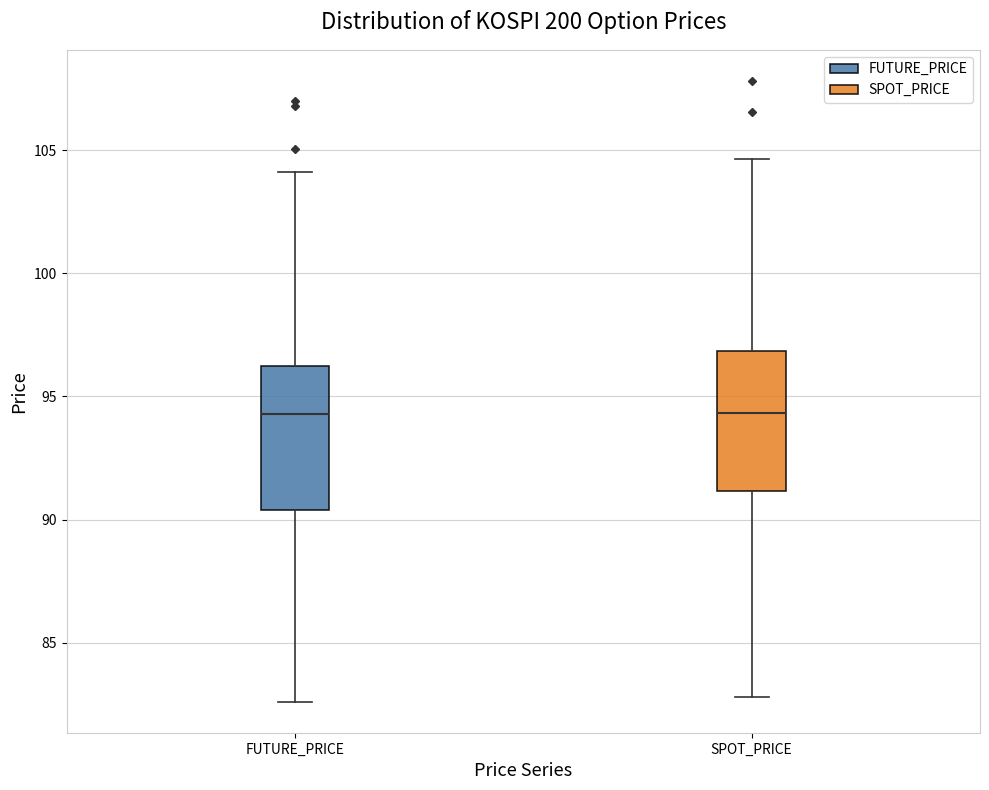

Reading left to right, transcribe this box plot: for each box, give where its median line is, the range the box spans, and where its two whiskers end, as read against the y-axis. The values are not printed on the chart, so give them approximately, as read against the axis.

FUTURE_PRICE: median 94.5, box 90.5 to 96.0, whiskers 82.5 to 104.0
SPOT_PRICE: median 94.5, box 91.0 to 97.0, whiskers 83.0 to 104.5